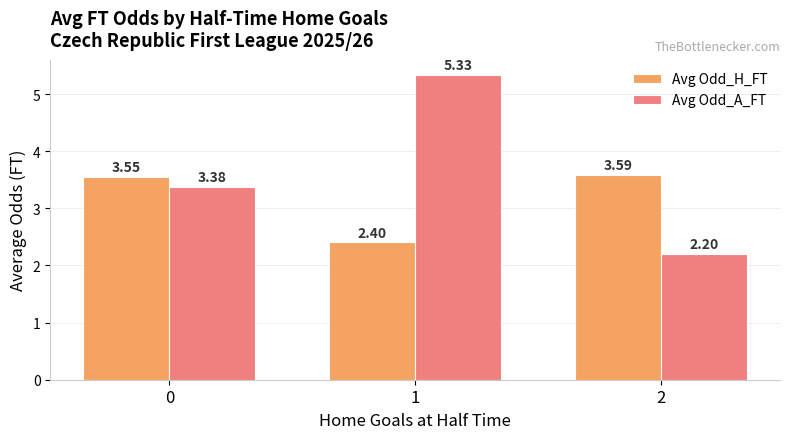

The value of Avg Odd_A_FT at 2 is 1.2. True or false?

False